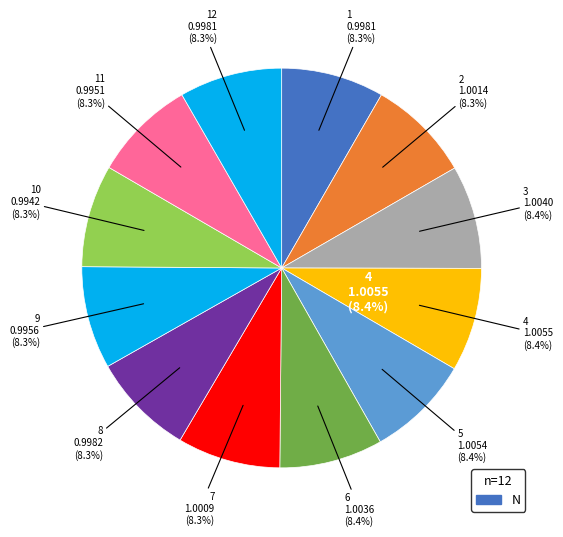

True or false: 8 accounts for 8% of the total.

True